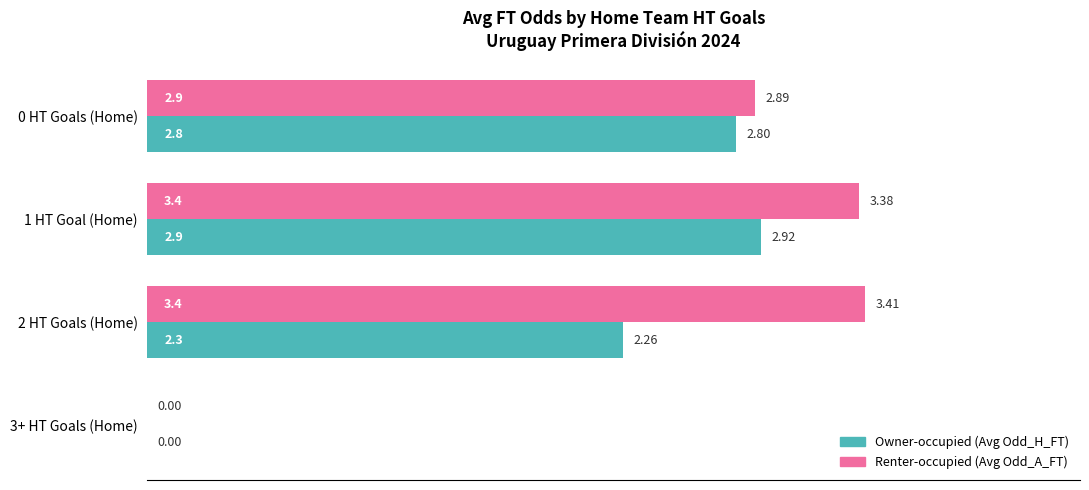

Which series has the largest total across all categories?

Renter-occupied (Avg Odd_A_FT)